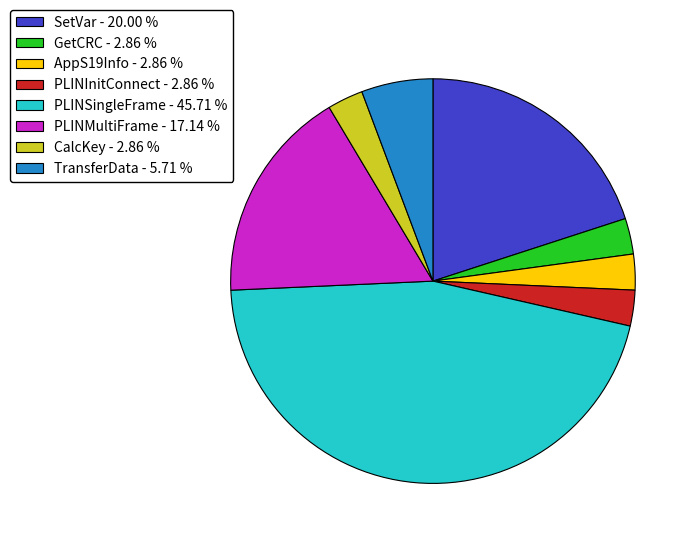

Approximately how many times larger is the value at CalcKey - 2.86 % compared to AppS19Info - 2.86 %?

1.0